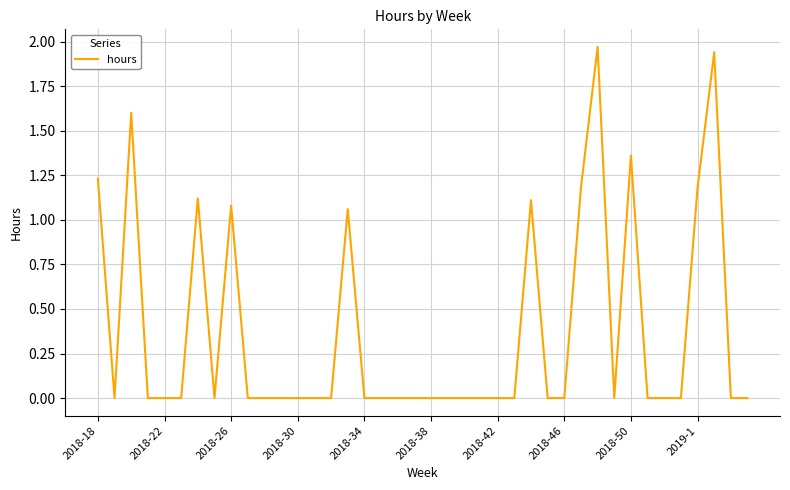

Does the chart display data point markers on the line(s)?

No